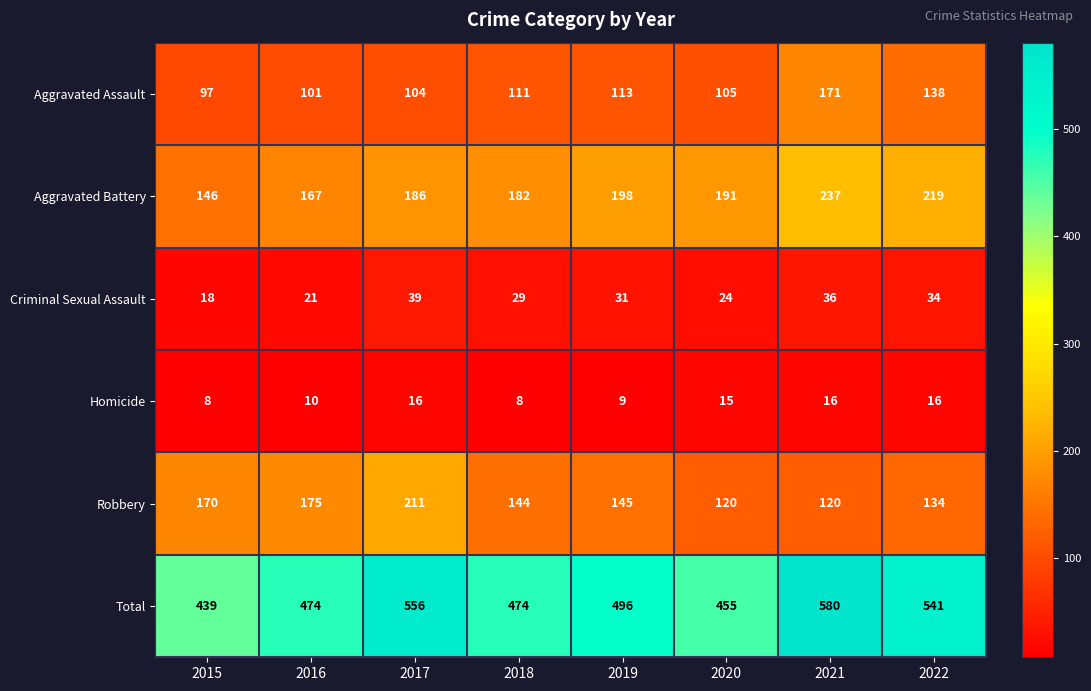

Rank the series by their maximum value, from highest to lowest.

Total, Aggravated Battery, Robbery, Aggravated Assault, Criminal Sexual Assault, Homicide